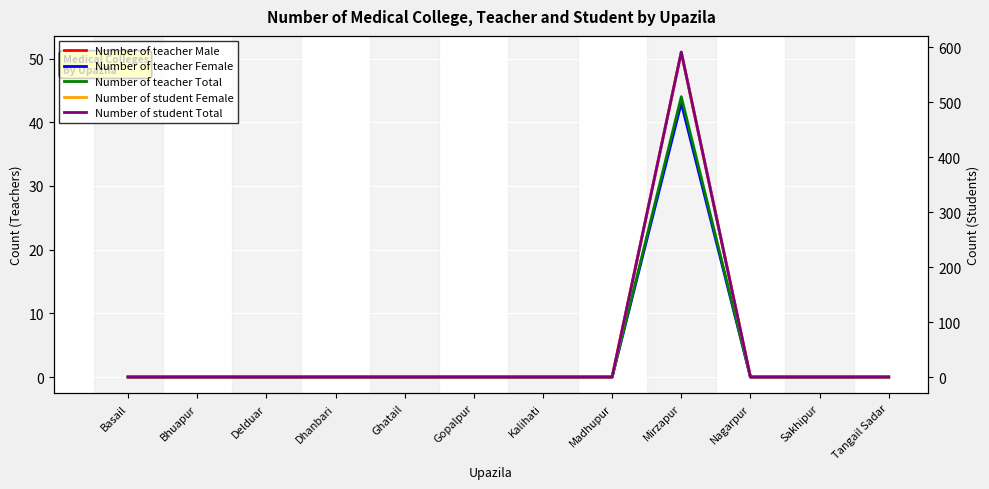

What is the label of the 9th point from the left?

Mirzapur